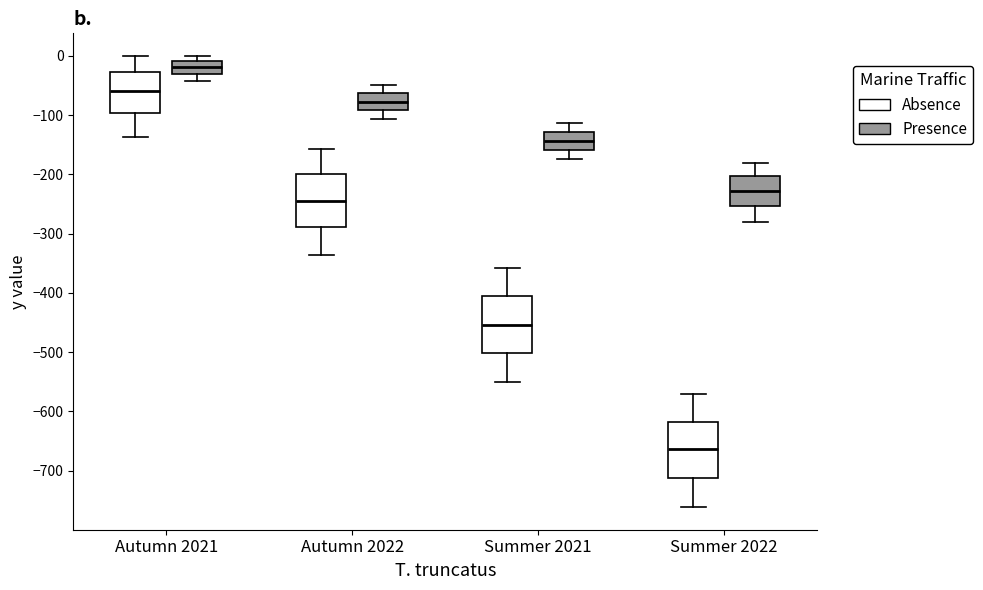

Where does the upper whisker of the box for Summer 2022 (Presence) end on the y-axis? The values are not printed on the chart, so give them approximately, as read against the axis.

-180